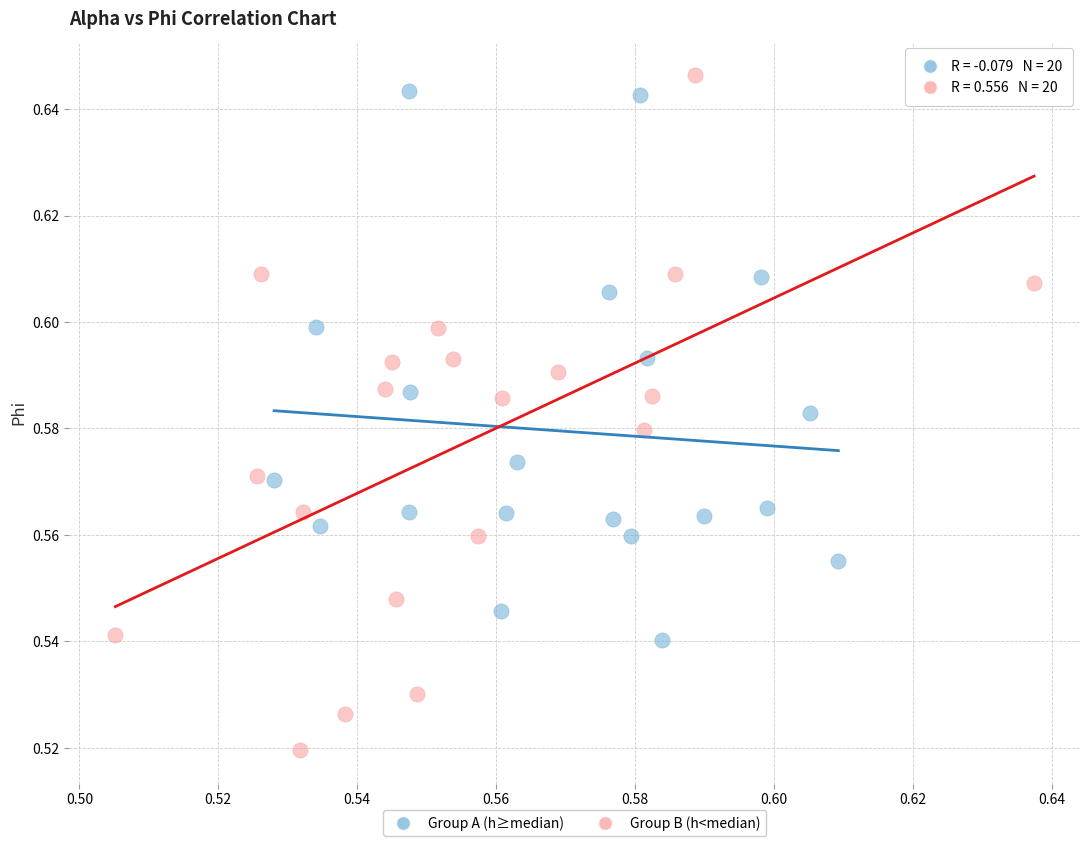

Which series reaches the minimum Y coordinate?

Group B (h<median)